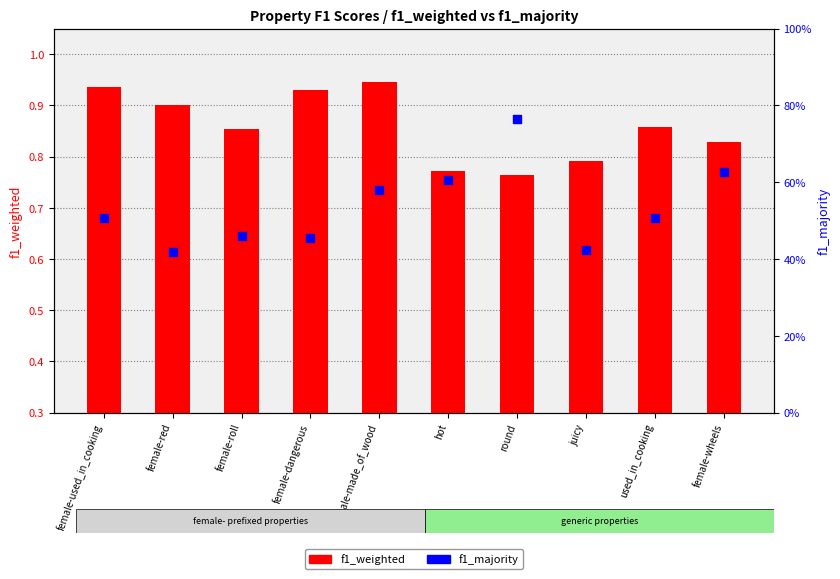

What are all the series names shown in the legend?

f1_weighted, f1_majority